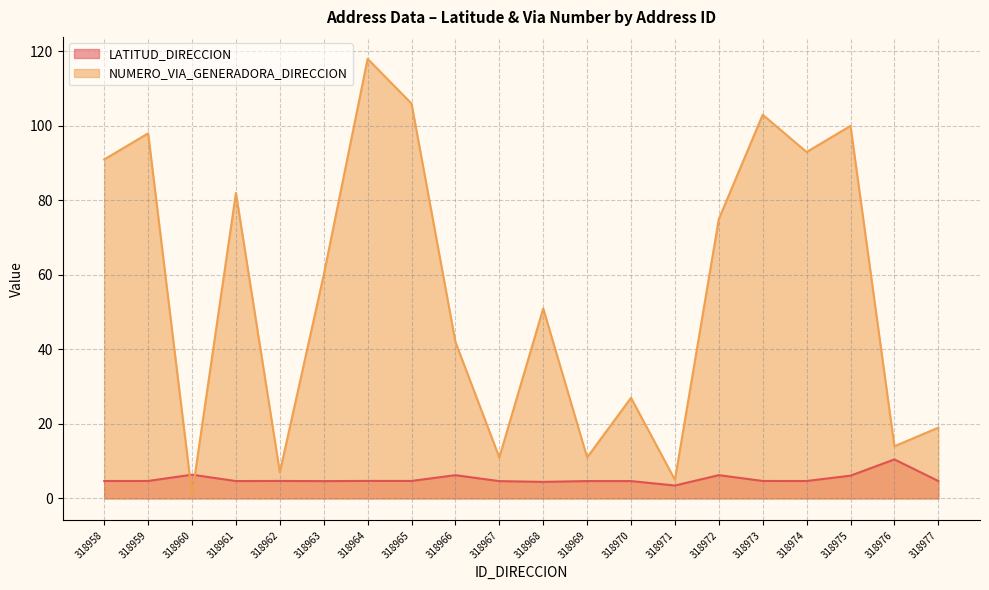

Does the chart have visible grid lines?

Yes